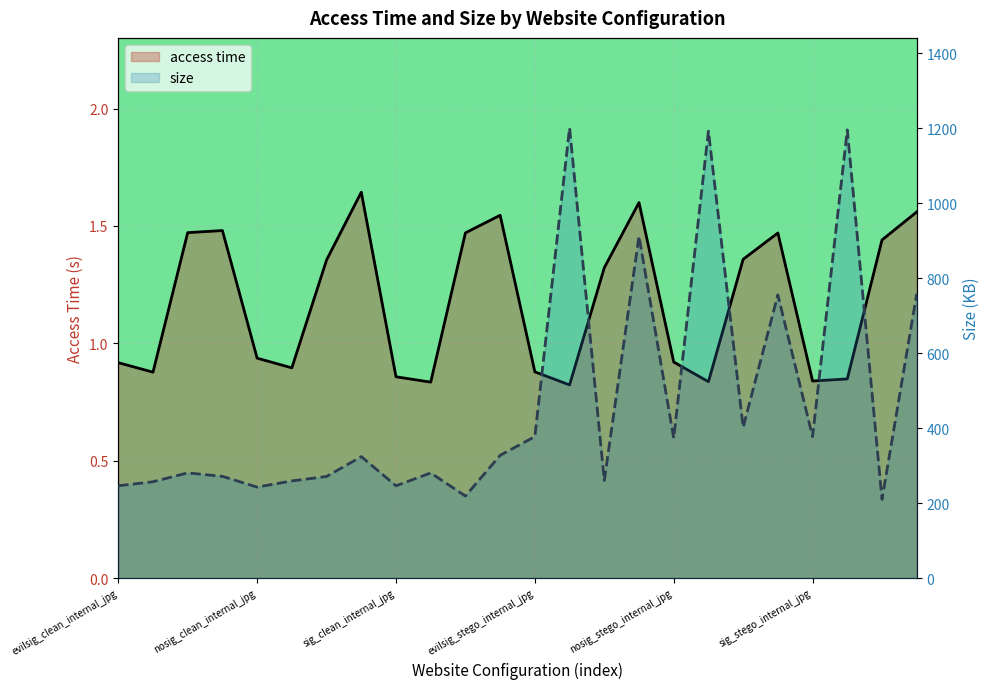

Reading left to right, transcribe all the data shown in this chart.

access time: 0.9	0.9	1.5	1.5	0.9	0.9	1.4	1.6	0.9	0.8	1.5	1.5	0.9	0.8	1.3	1.6	0.9	0.8	1.4	1.5	0.8	0.8	1.4	1.6
size: 246.0	256.7	280.4	271.1	242.5	258.9	270.9	323.7	246.0	280.3	218.6	327.2	377.1	1200.3	260.2	911.4	373.2	1191.6	402.1	754.9	377.1	1195.1	209.7	757.9